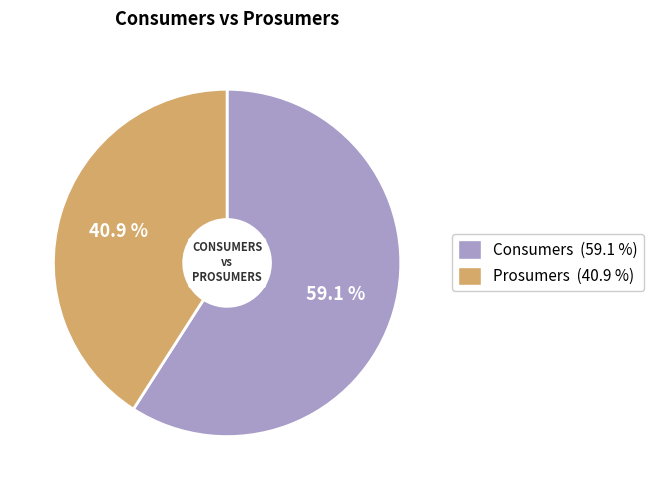

What is the total percentage of Consumers and Prosumers?

100.0%